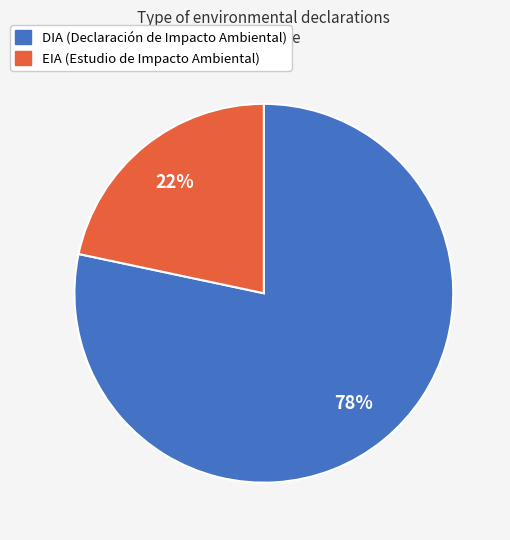

Does any single category account for the majority?

Yes